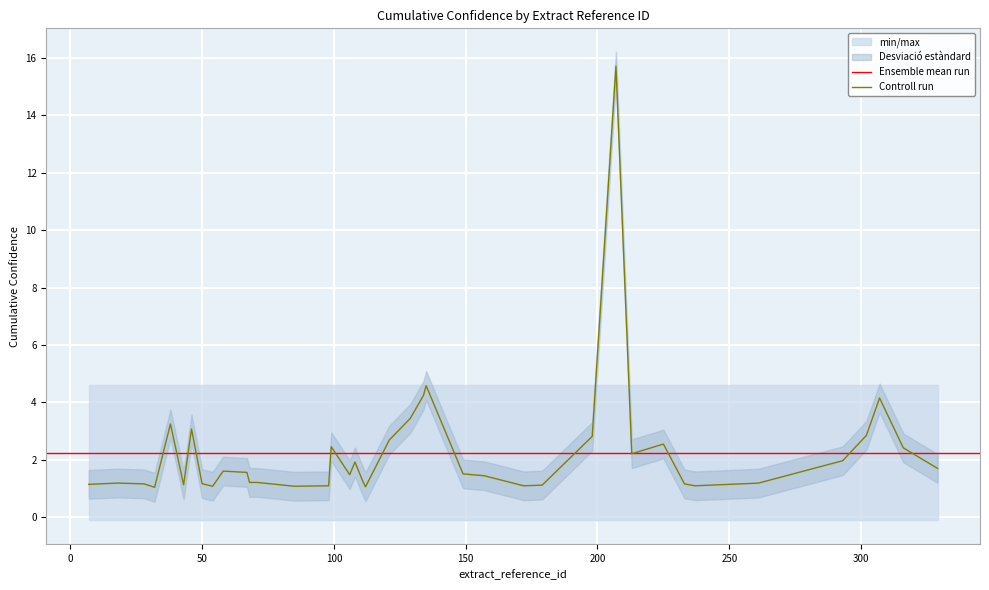

Which has a higher value, 293 or 54?

293